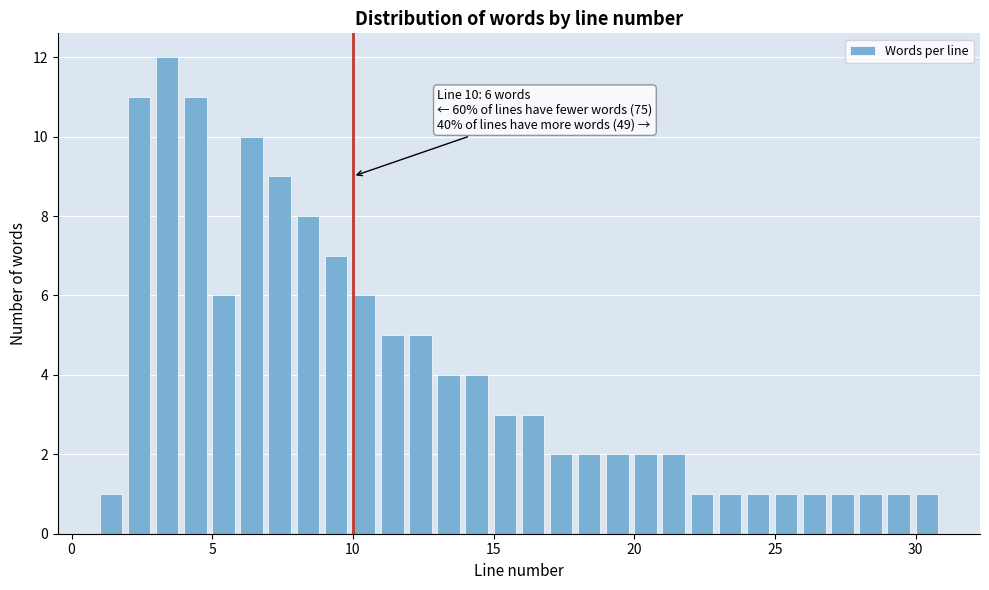

Read against the x-axis, roughly where is the centre of the tallest bar?

3.5